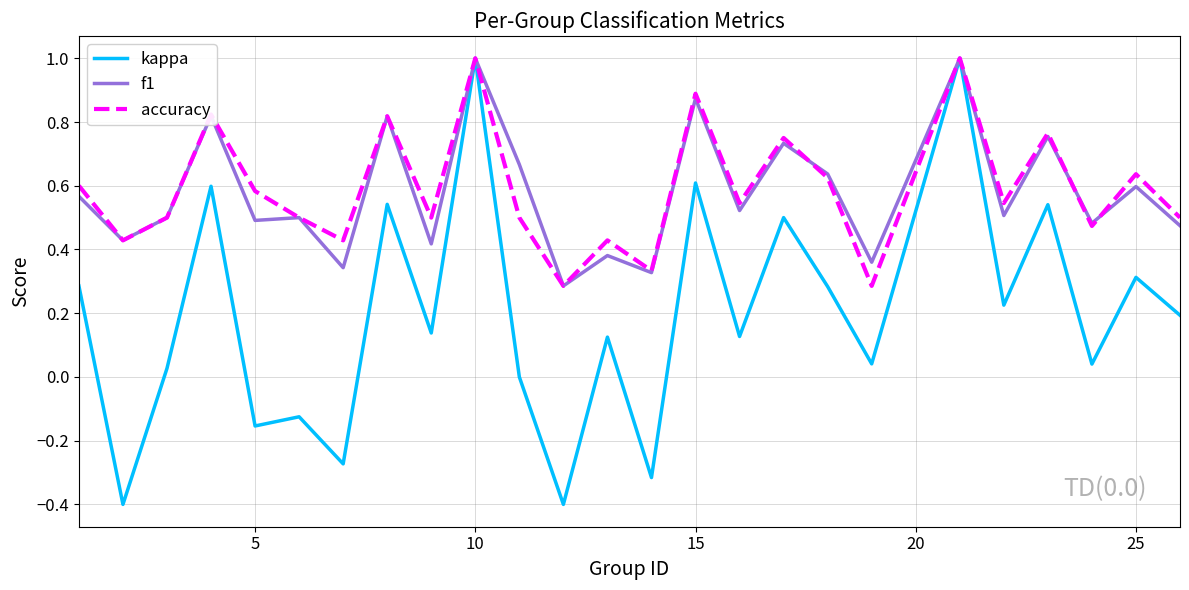

Which series has the widest spread of values?

kappa